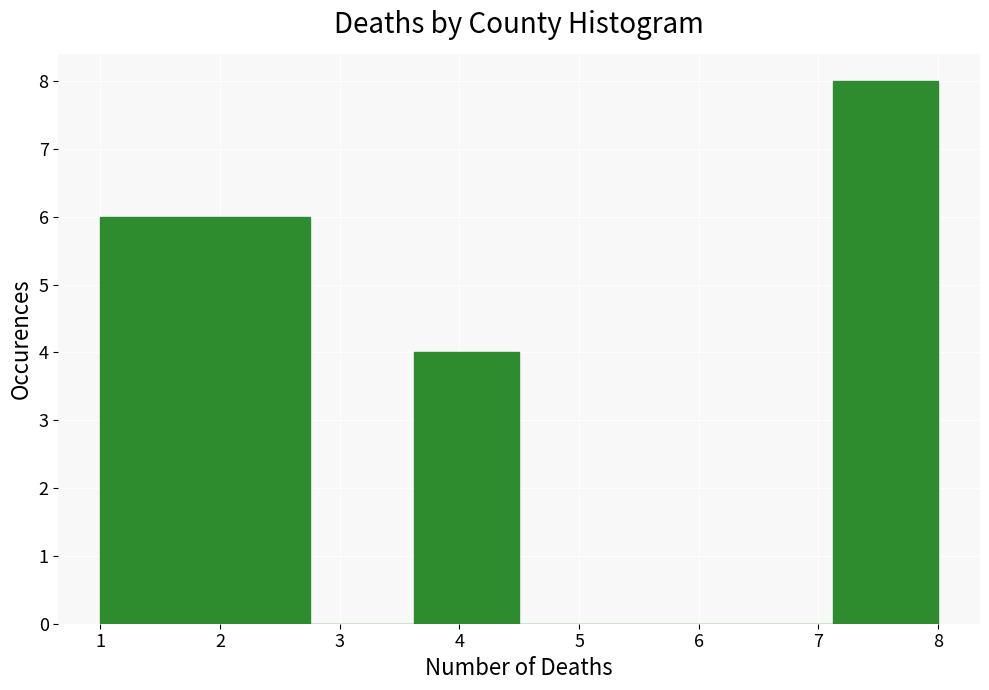

Reading left to right, transcribe this chart: for each bar, give the range it covers on the x-axis and its height. Neither the bar edges nor the heights are printed on the chart, so give them approximately, as read against the axes.

1.0 to 1.9: 6
1.9 to 2.8: 6
2.8 to 3.6: 0
3.6 to 4.5: 4
4.5 to 5.4: 0
5.4 to 6.3: 0
6.3 to 7.1: 0
7.1 to 8.0: 8